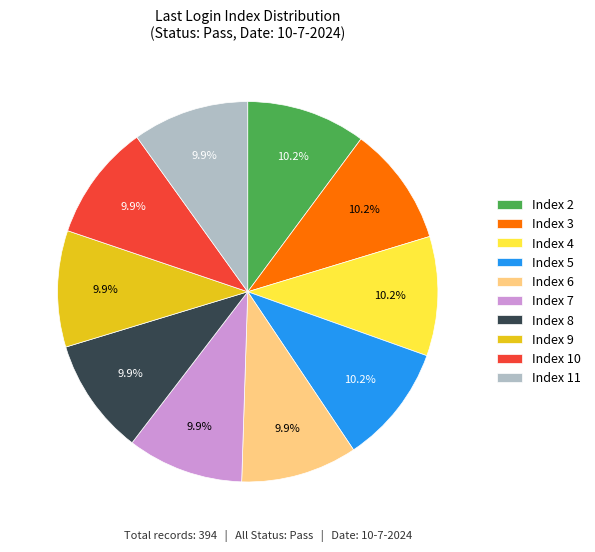

Is there any slice that represents more than half of the pie?

No